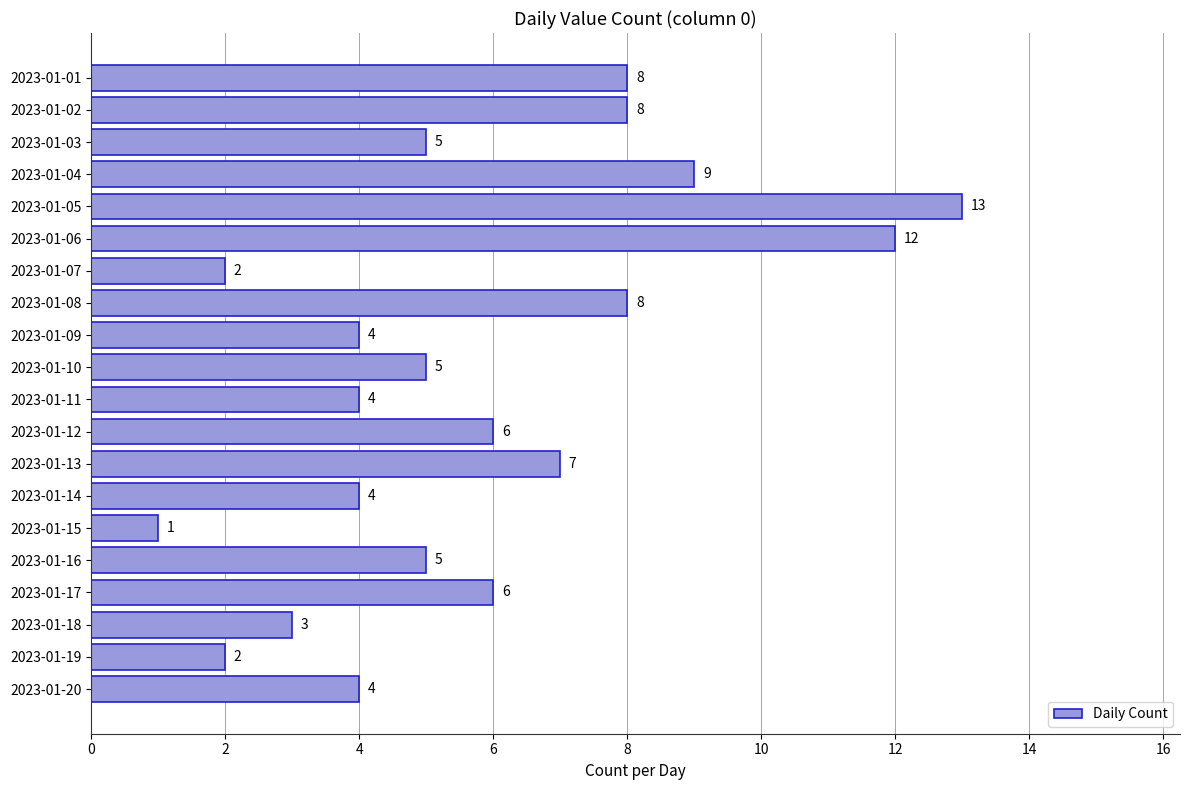

The value at 2023-01-14 is 4. True or false?

True